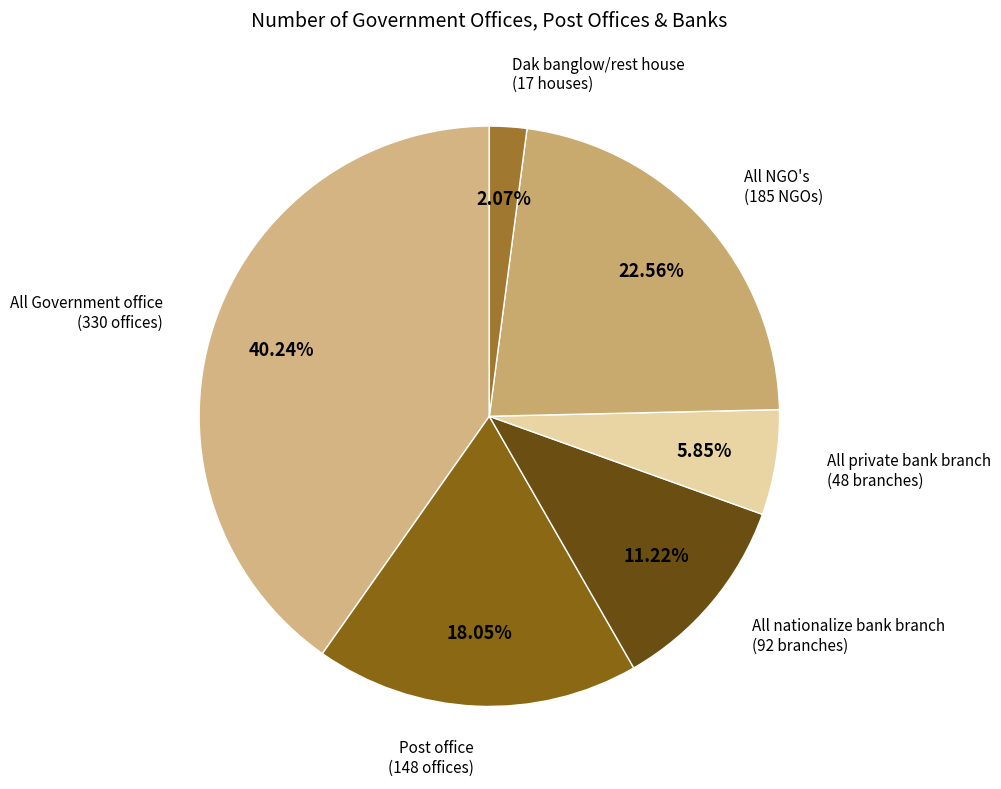

How many slices are in this pie chart?

6